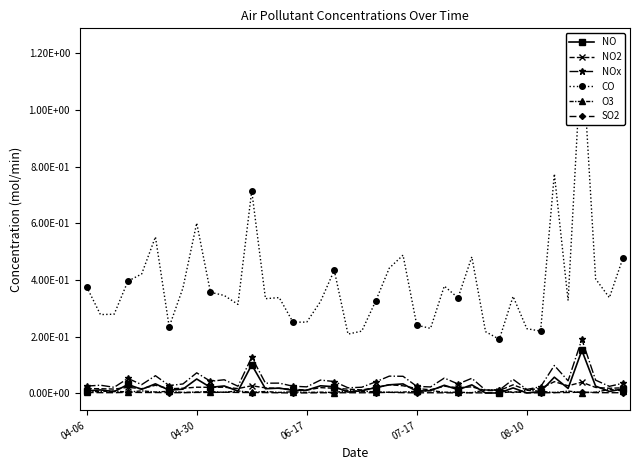

In NO2, how many points are lower than both neighbors (excluding endpoints)?

13